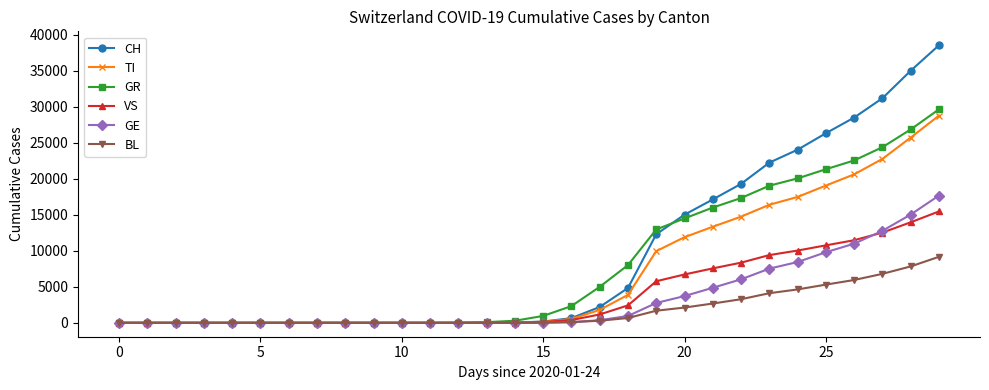

Which series has the largest range (max minus min)?

CH